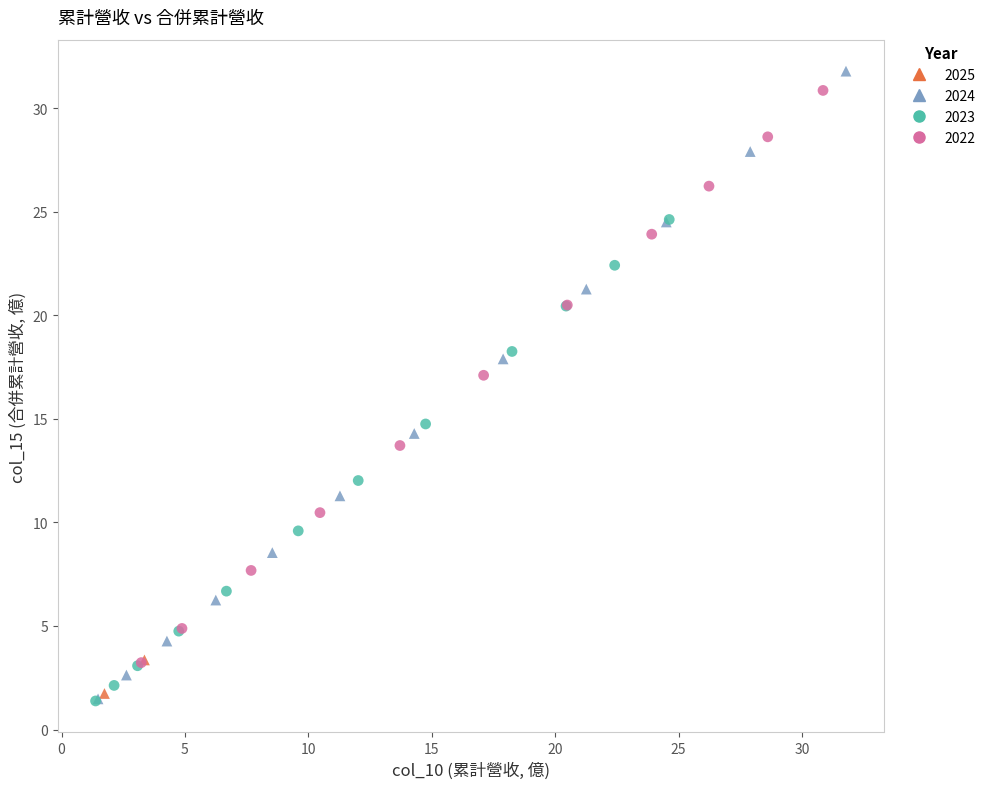

What are all the series names shown in the legend?

2025, 2024, 2023, 2022